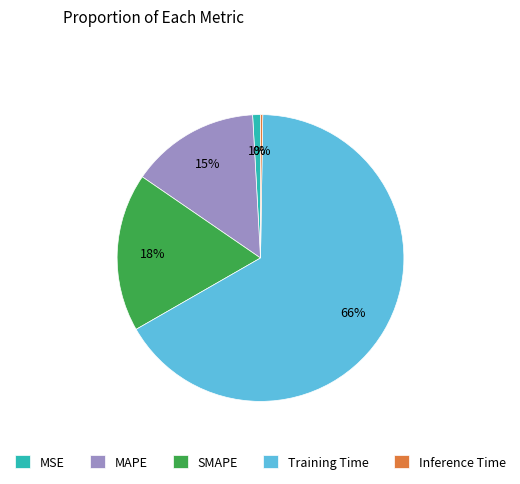

To the nearest percent, what is the average slice percentage?

20%